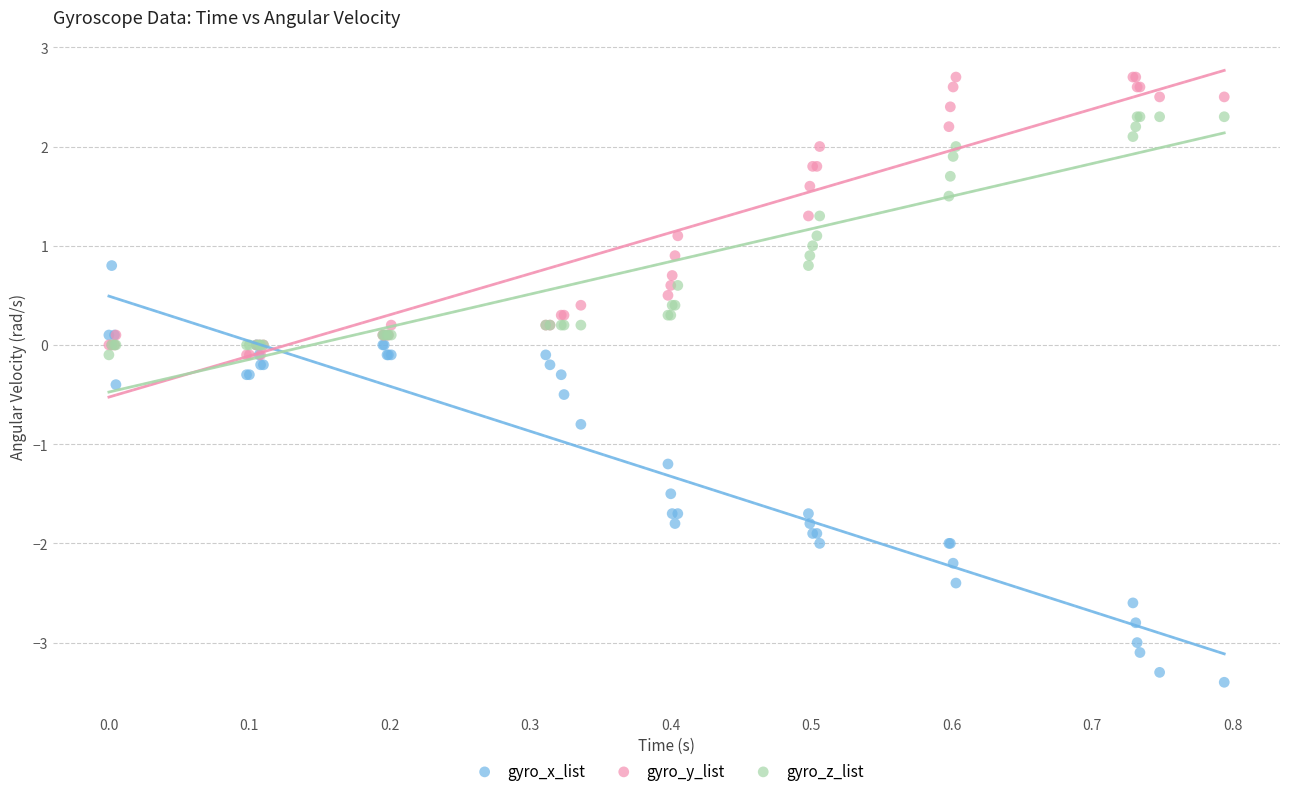

Which series has the widest spread of Y values?

gyro_x_list